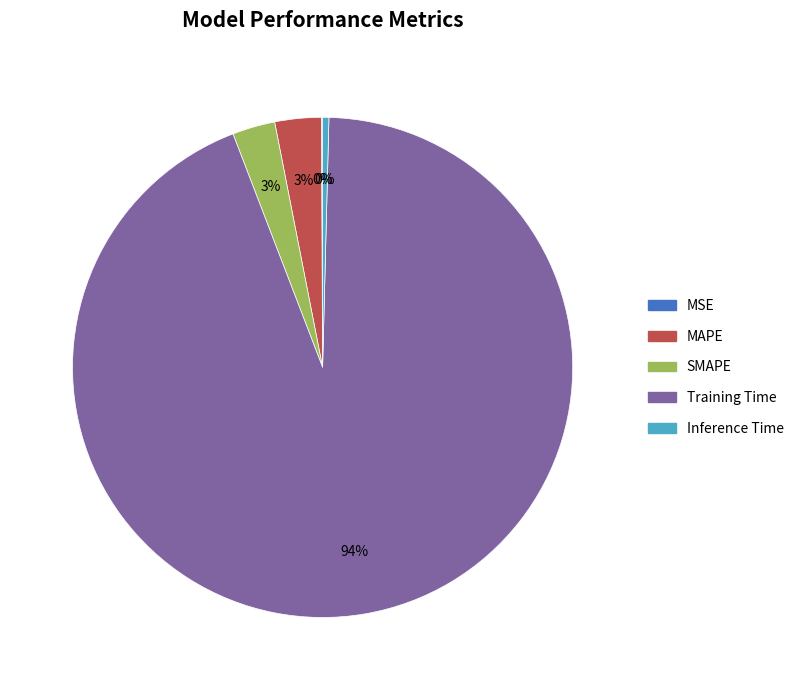

Which has a higher value, Training Time or Inference Time?

Training Time